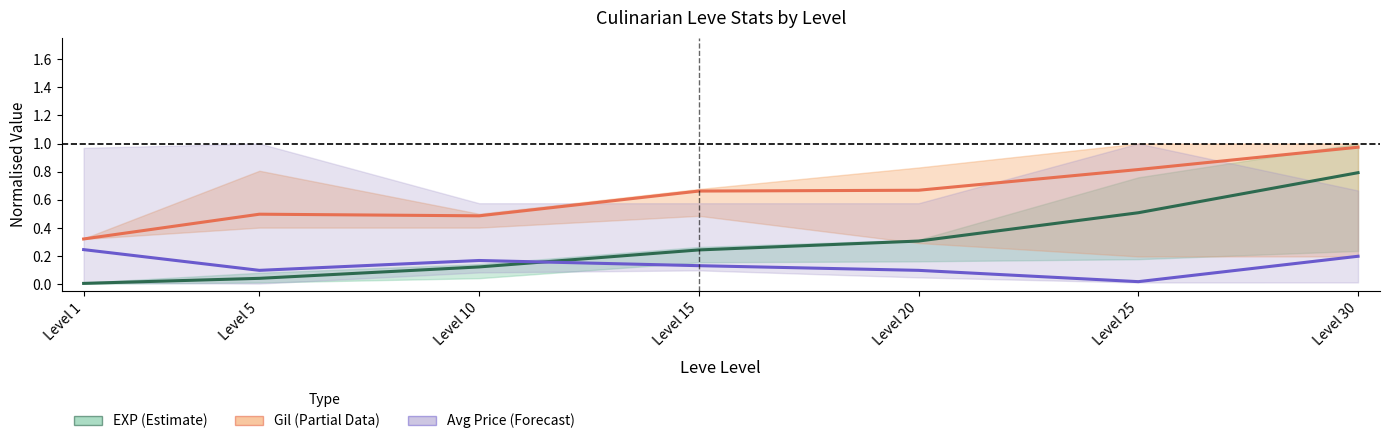

Reading left to right, what are all the values shown in this chart?

EXP (Estimate): 0.0	0.0	0.1	0.2	0.3	0.5	0.8
Gil (Partial Data): 0.3	0.5	0.5	0.7	0.7	0.8	1.0
Avg Price (Forecast): 0.2	0.1	0.2	0.1	0.1	0.0	0.2